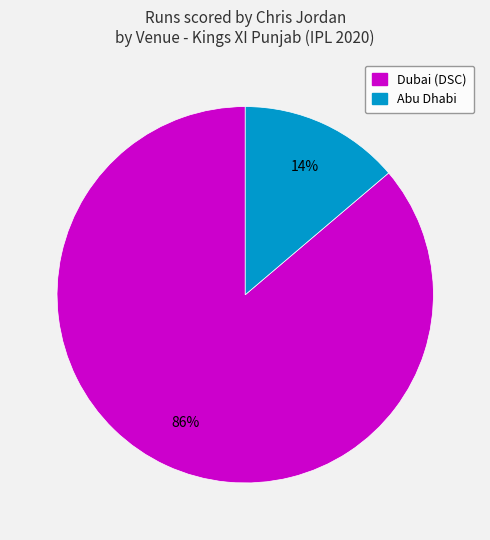

Do Abu Dhabi and Dubai (DSC) together represent more than half of the pie?

Yes